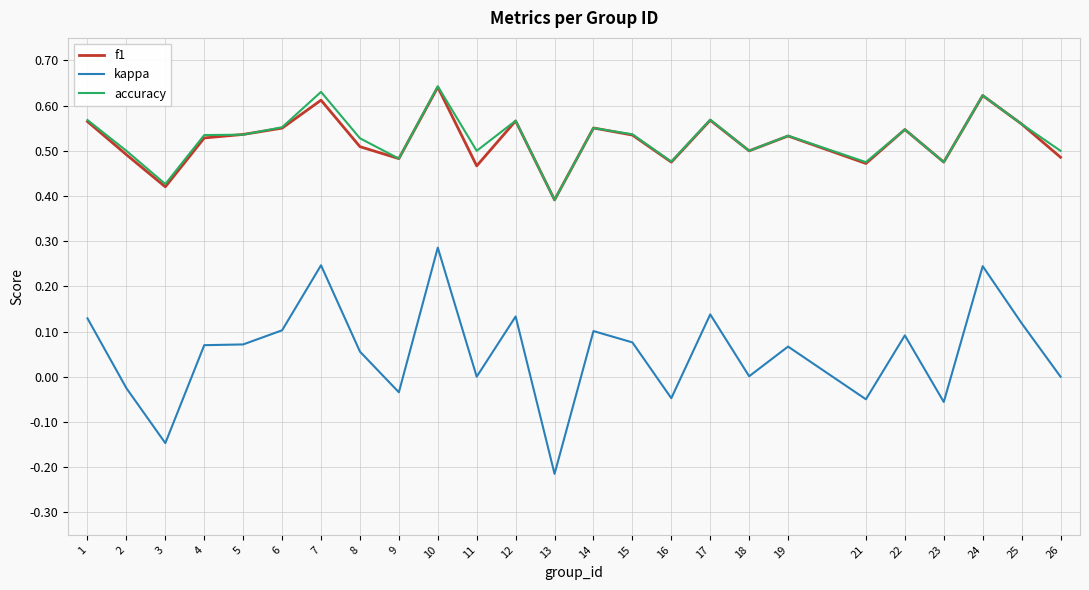

The kappa series shows 0.0 at 18. True or false?

True